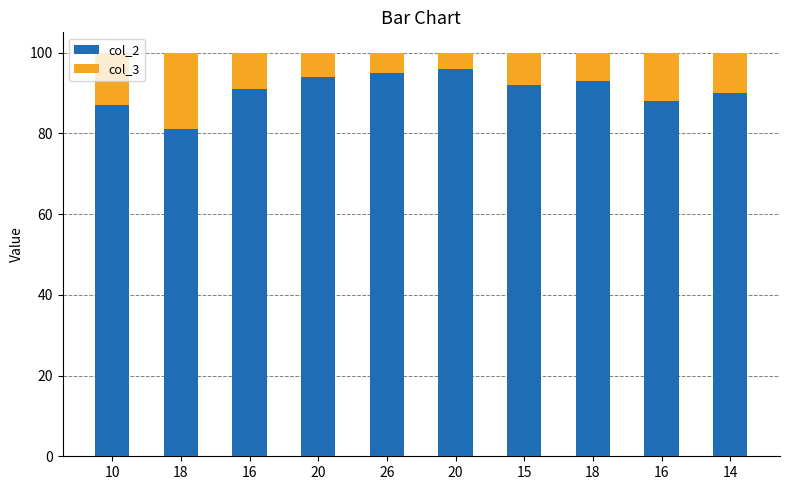

What is the sum of the col_3 values at 15 and 14?

18